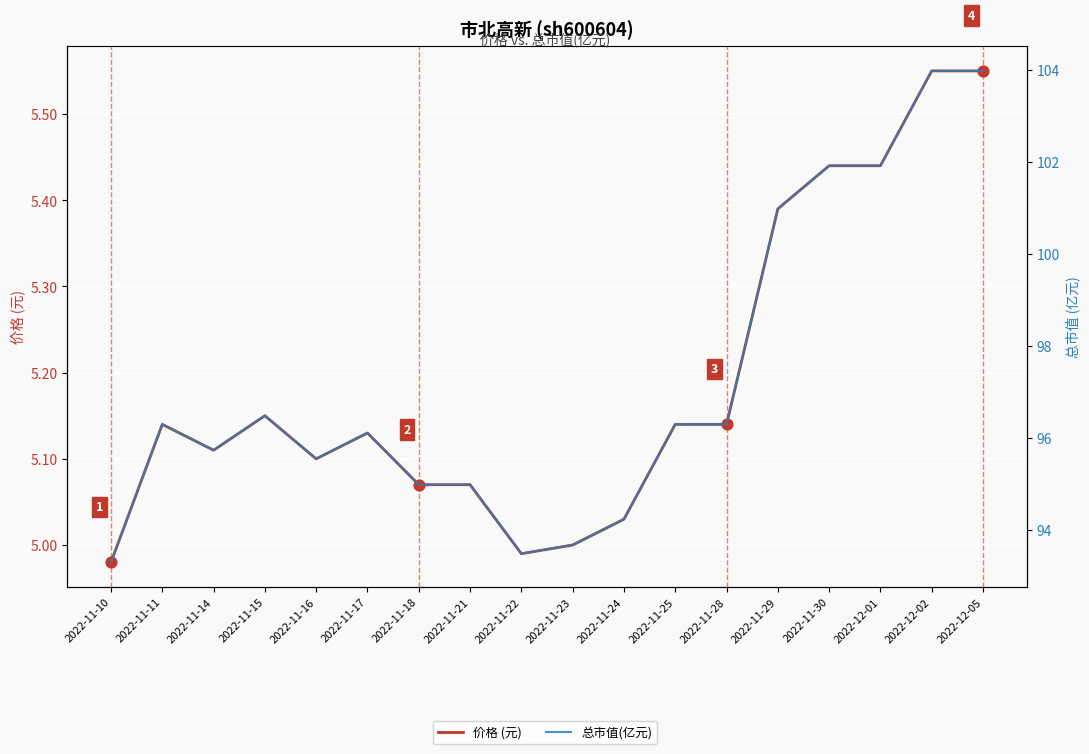

What are all the series names shown in the legend?

价格 (元), 总市值(亿元)